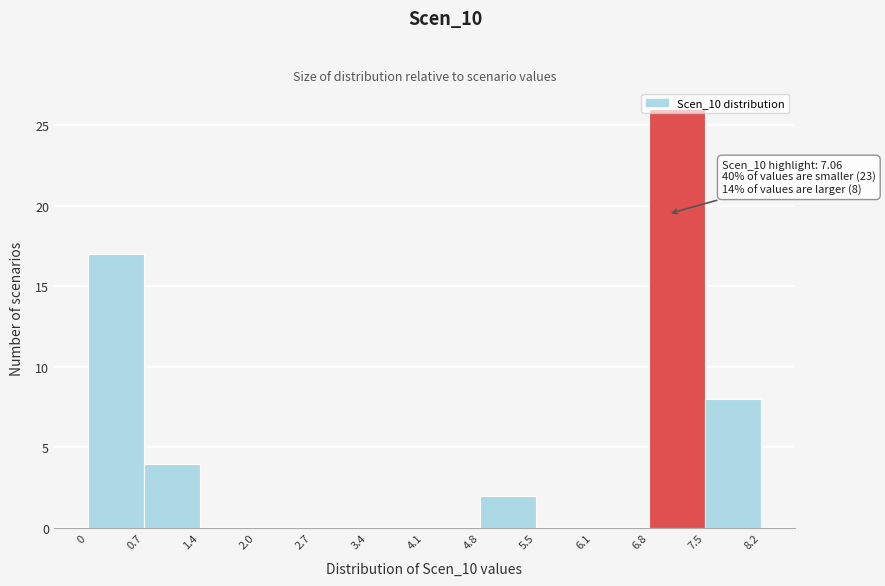

Over which range of the x-axis is the bar tallest?

6.8 to 7.5